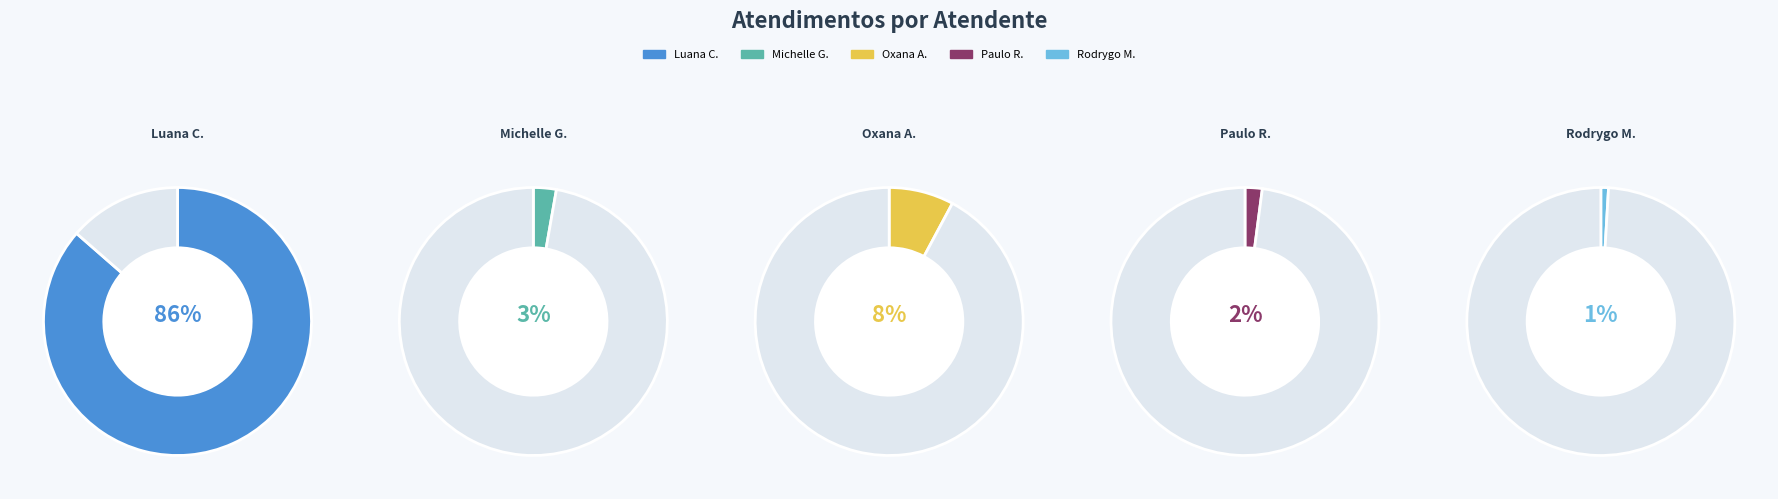

The Oxana Andreli da Silva slice represents 2% of the pie. True or false?

False